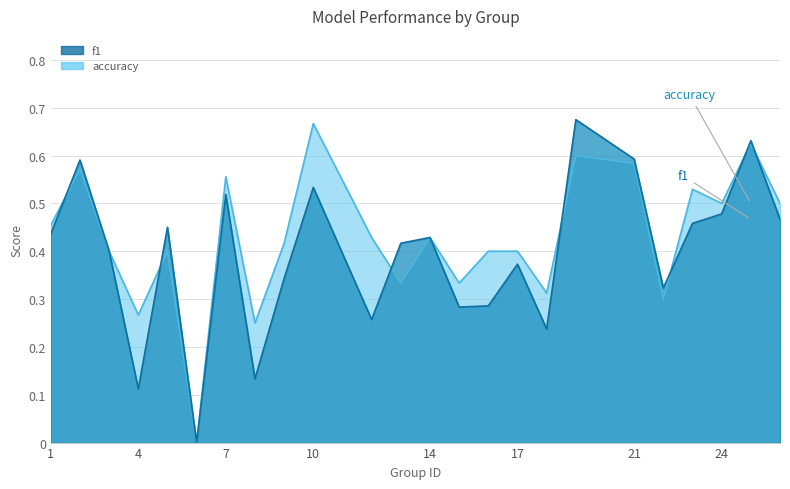

At which label does f1 reach its peak?

19